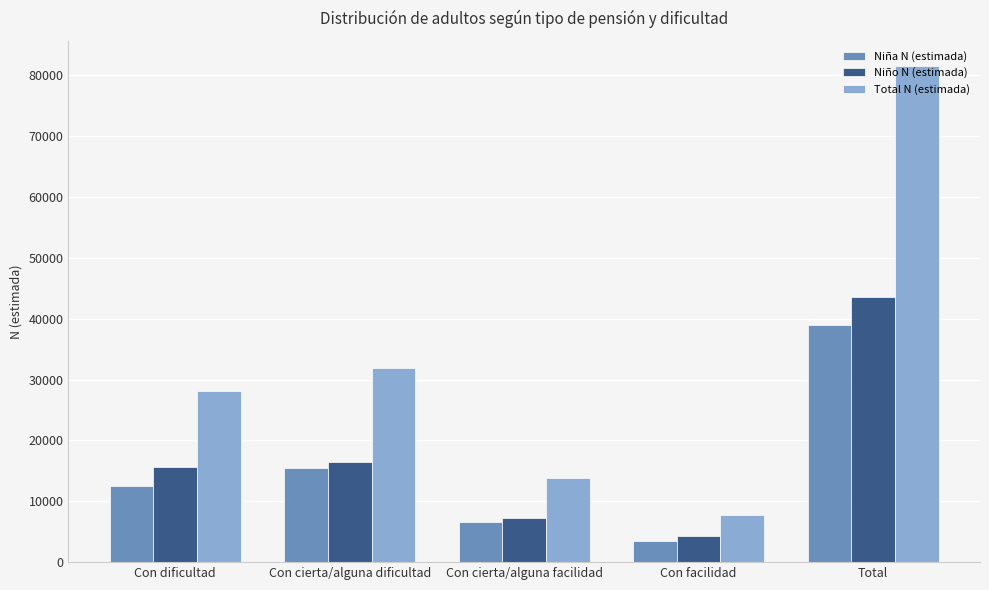

Count the number of data series in this chart.

3